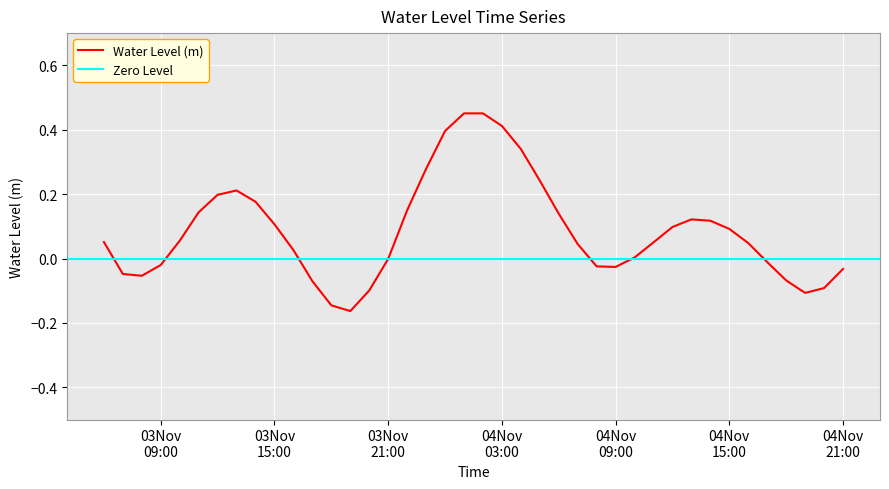

Rank the categories by value from lowest to highest.

2023-11-03 19:00:00, 2023-11-03 18:00:00, 2023-11-04 19:00:00, 2023-11-03 20:00:00, 2023-11-04 20:00:00, 2023-11-03 17:00:00, 2023-11-04 18:00:00, 2023-11-03 08:00:00, 2023-11-03 07:00:00, 2023-11-04 21:00:00, 2023-11-04 09:00:00, 2023-11-04 08:00:00, 2023-11-03 09:00:00, 2023-11-04 17:00:00, 2023-11-03 21:00:00, 2023-11-04 10:00:00, 2023-11-03 16:00:00, 2023-11-04 07:00:00, 2023-11-04 16:00:00, 2023-11-04 11:00:00, 2023-11-03 06:00:00, 2023-11-03 10:00:00, 2023-11-04 15:00:00, 2023-11-04 12:00:00, 2023-11-03 15:00:00, 2023-11-04 14:00:00, 2023-11-04 13:00:00, 2023-11-04 06:00:00, 2023-11-03 11:00:00, 2023-11-03 22:00:00, 2023-11-03 14:00:00, 2023-11-03 12:00:00, 2023-11-03 13:00:00, 2023-11-04 05:00:00, 2023-11-03 23:00:00, 2023-11-04 04:00:00, 2023-11-04 00:00:00, 2023-11-04 03:00:00, 2023-11-04 02:00:00, 2023-11-04 01:00:00